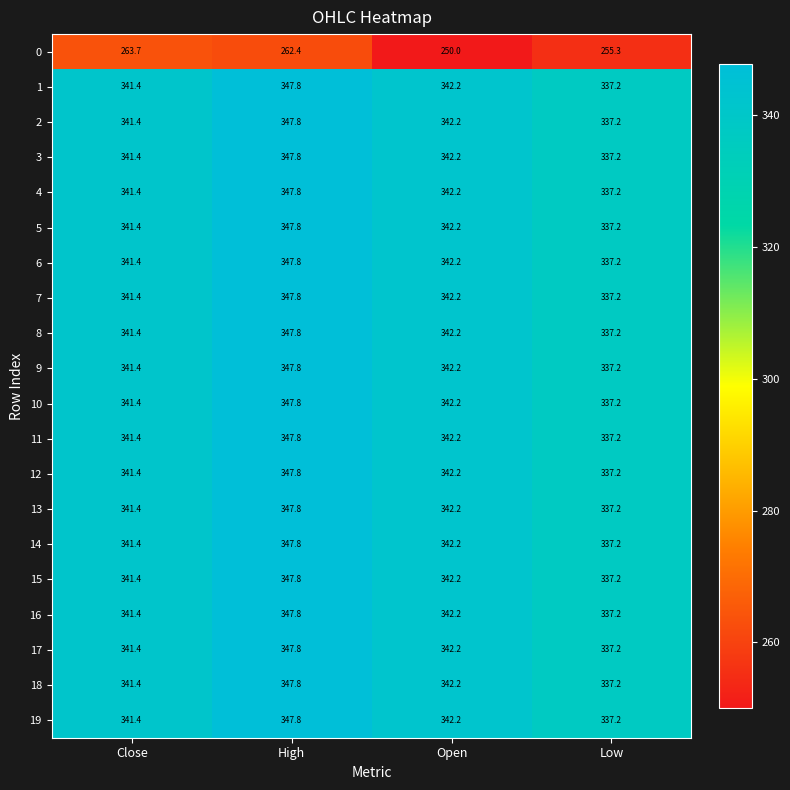

Rank the categories by 17 value from highest to lowest.

High, Open, Close, Low